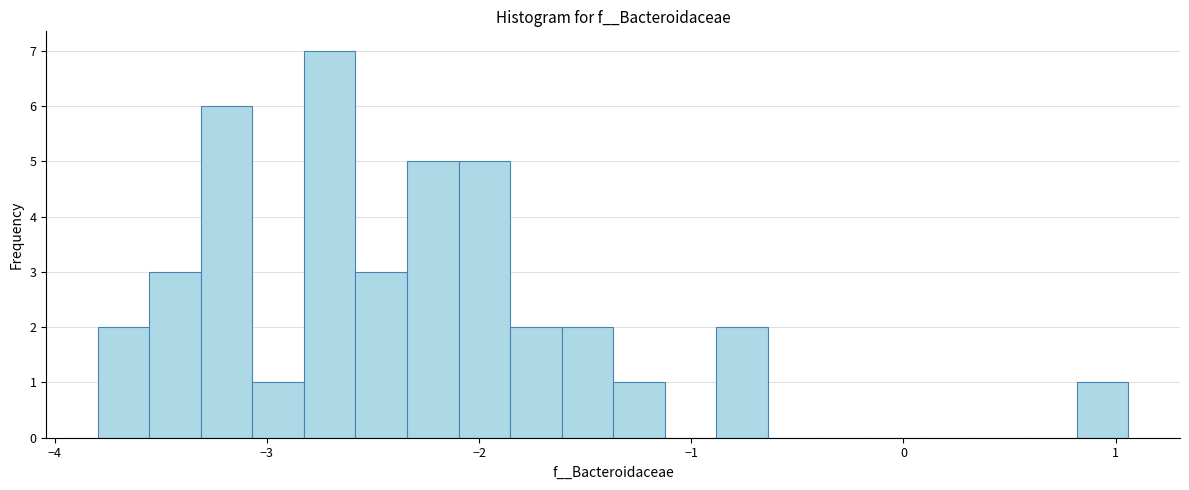

Read against the x-axis, roughly where is the centre of the tallest bar?

-2.7